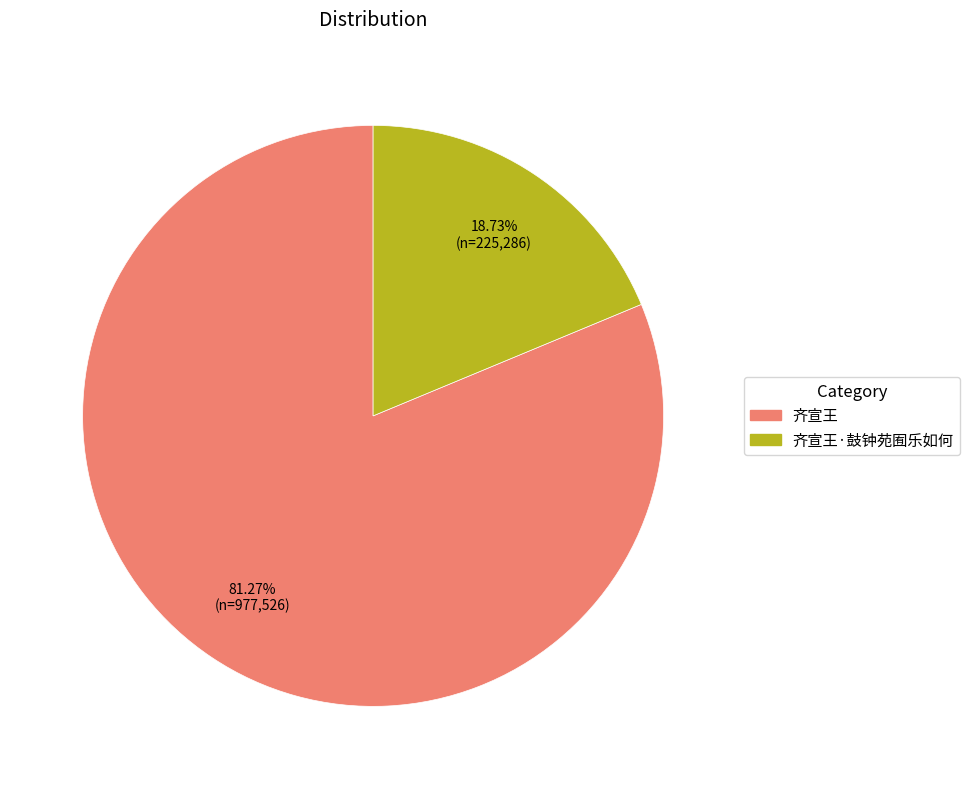

How many segments does this pie chart have?

2